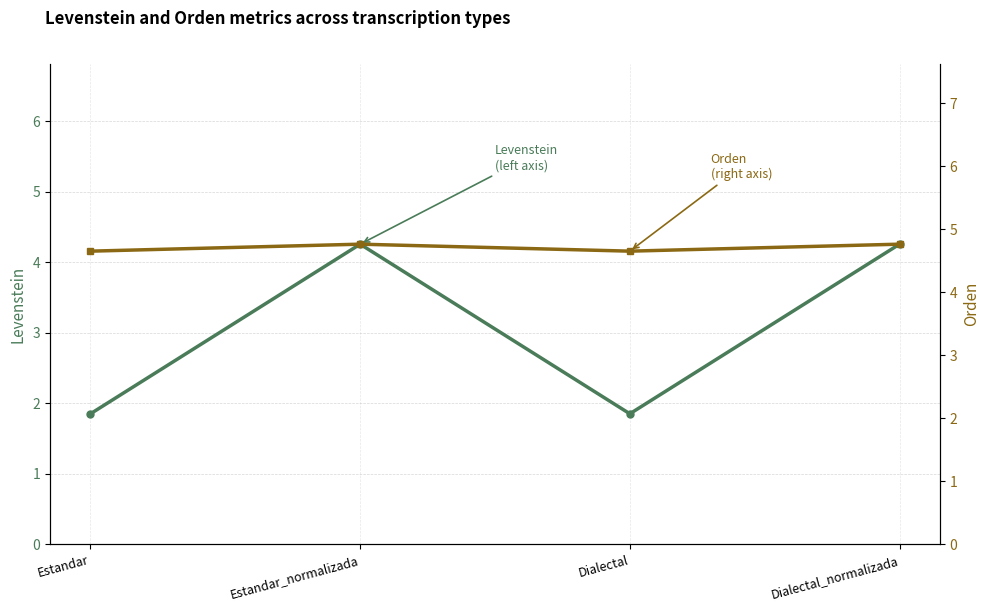

True or false: Orden (right axis) and Levenstein (left axis) intersect in this chart.

False